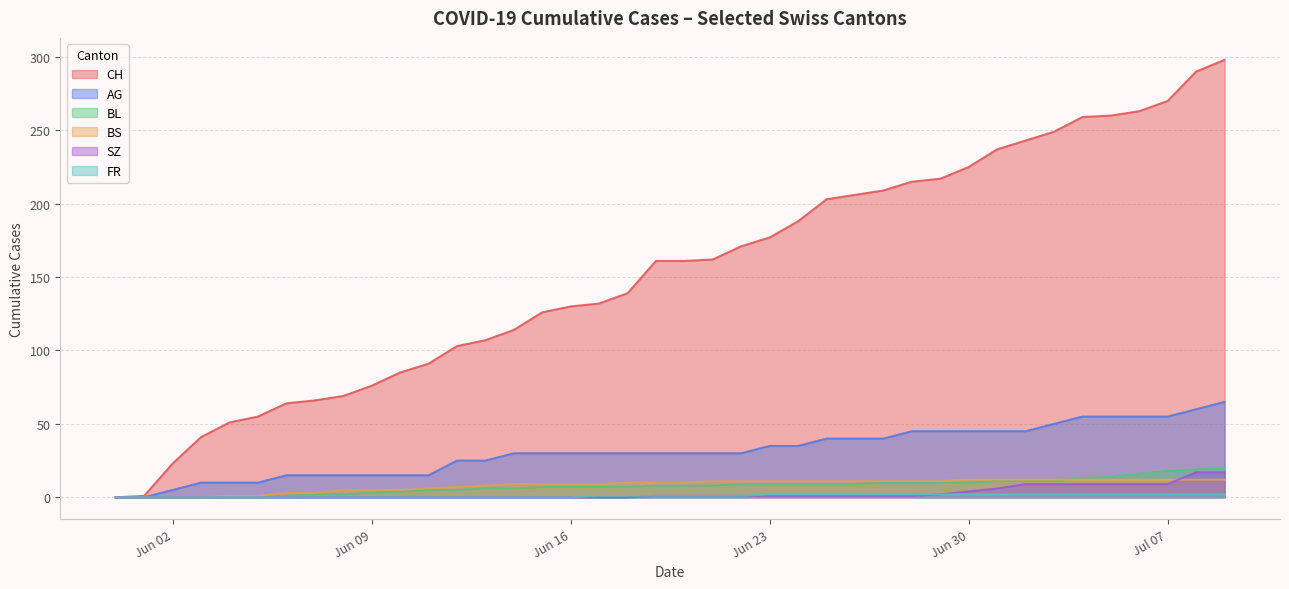

Which series has the largest total across all categories?

CH